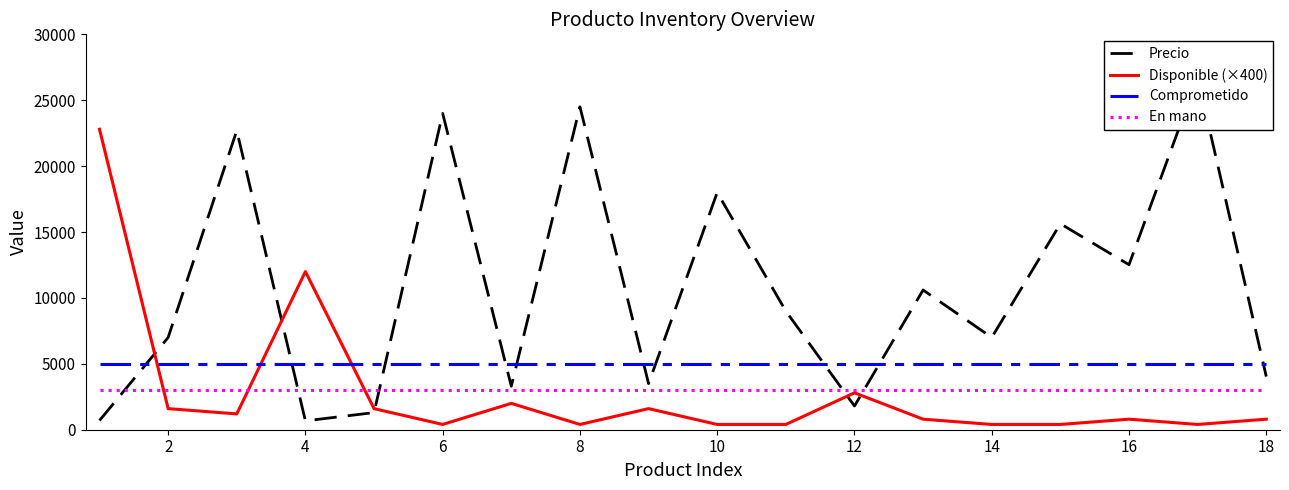

What is the minimum value for Comprometido?

5000